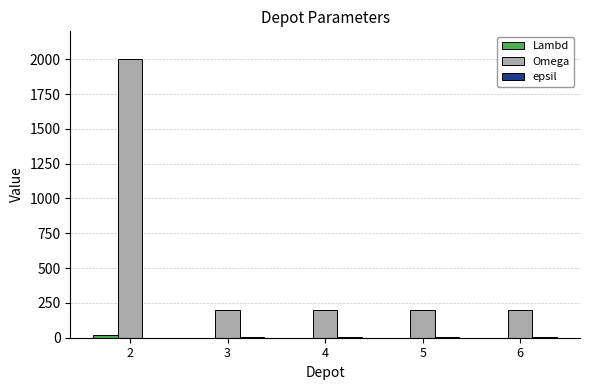

The value of epsil at 5 is 2. True or false?

False